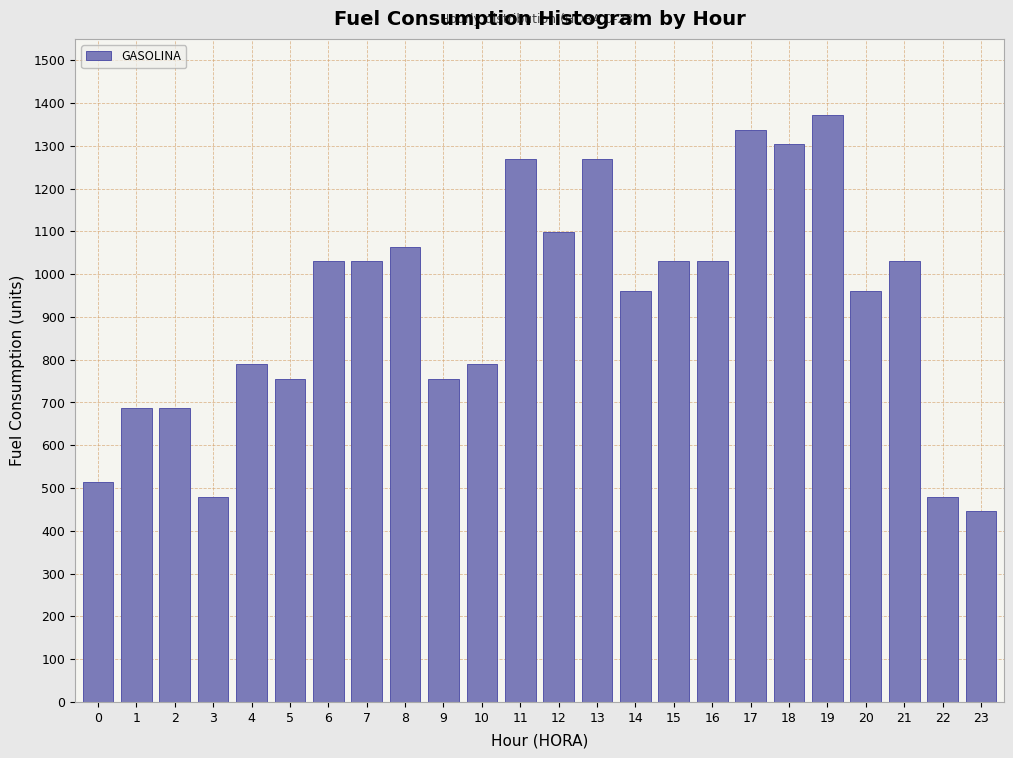

Reading left to right, extract all data points from this chart.

515	686	686	480	789	755	1030	1030	1064	755	789	1270	1098	1270	961	1030	1030	1338	1304	1373	961	1030	480	446